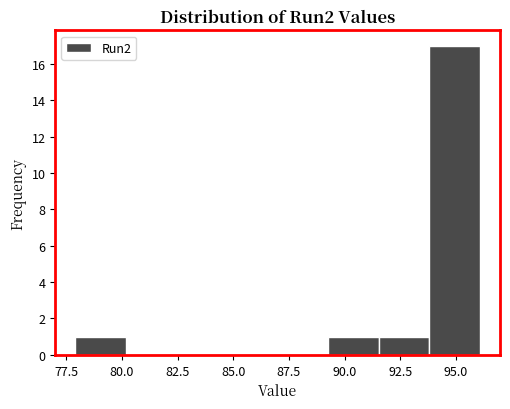

Reading left to right, list every bar in this chart as the range it spans on the x-axis followed by its height. Neither the bar edges nor the heights are printed on the chart, so give them approximately, as read against the axes.

78.0 to 80.0: 1
80.0 to 82.5: 0
82.5 to 84.5: 0
84.5 to 87.0: 0
87.0 to 89.5: 0
89.5 to 91.5: 1
91.5 to 94.0: 1
94.0 to 96.0: 17